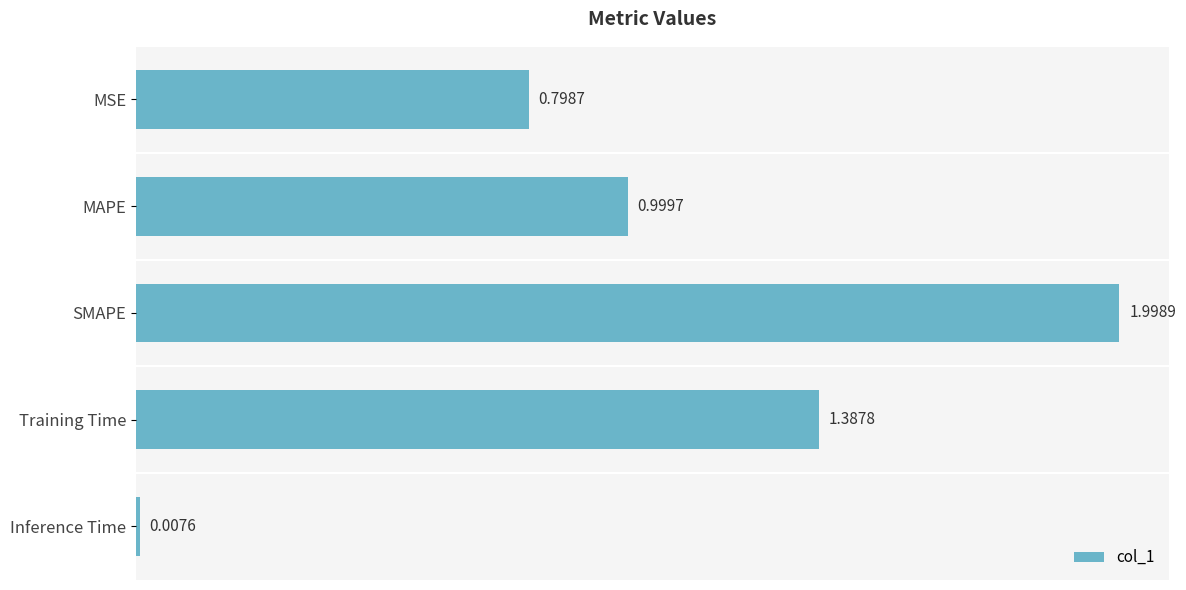

At which label is the value closest to 1?

MAPE